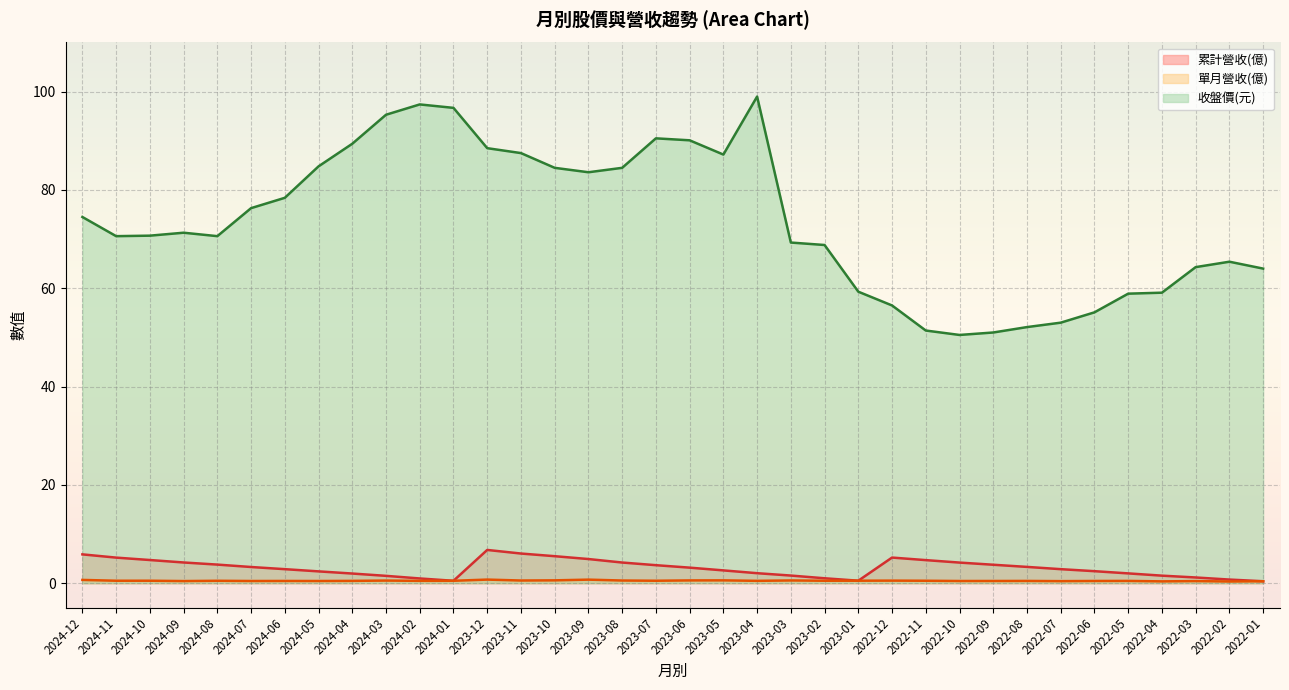

Rank the series by their maximum value, from lowest to highest.

單月營收(億), 累計營收(億), 收盤價(元)